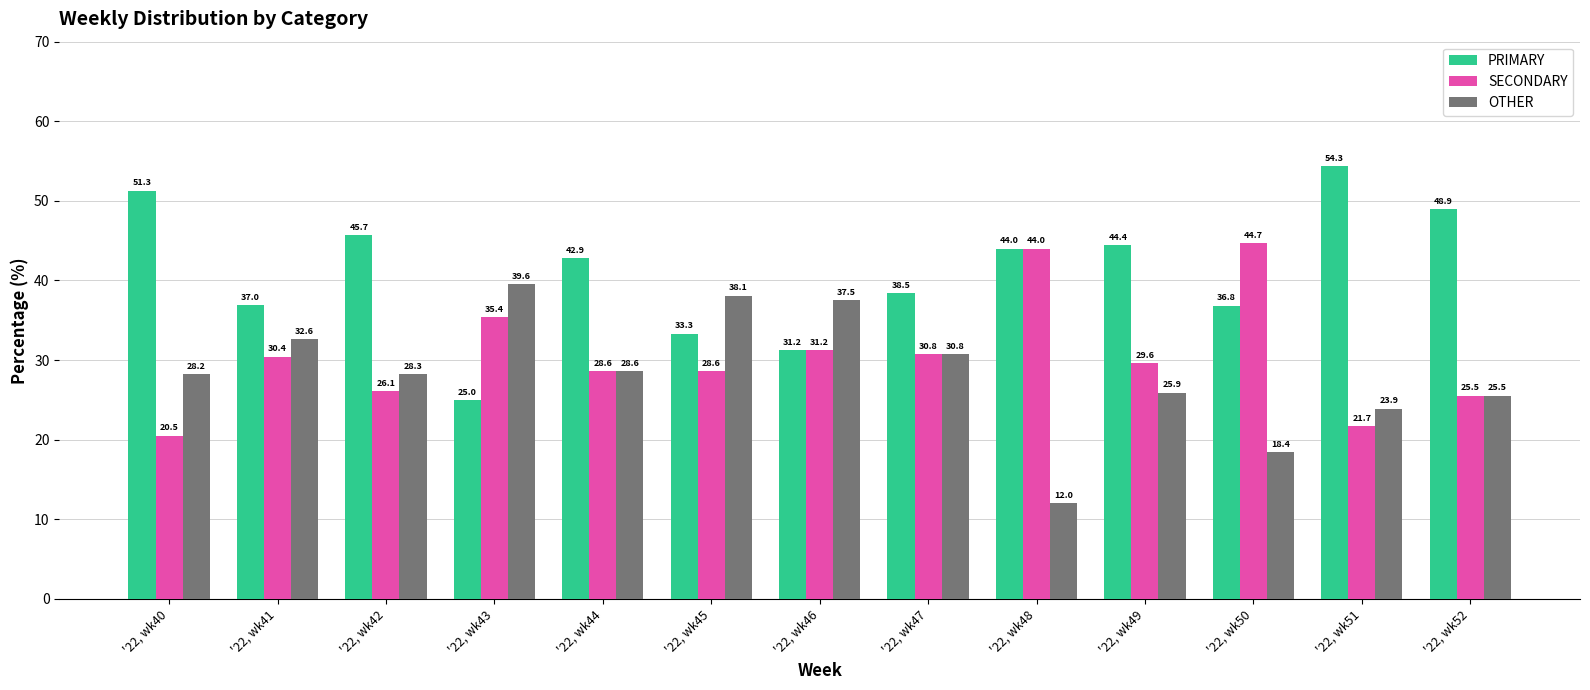

What is the difference between the highest and lowest values at '22, wk44?

14.3